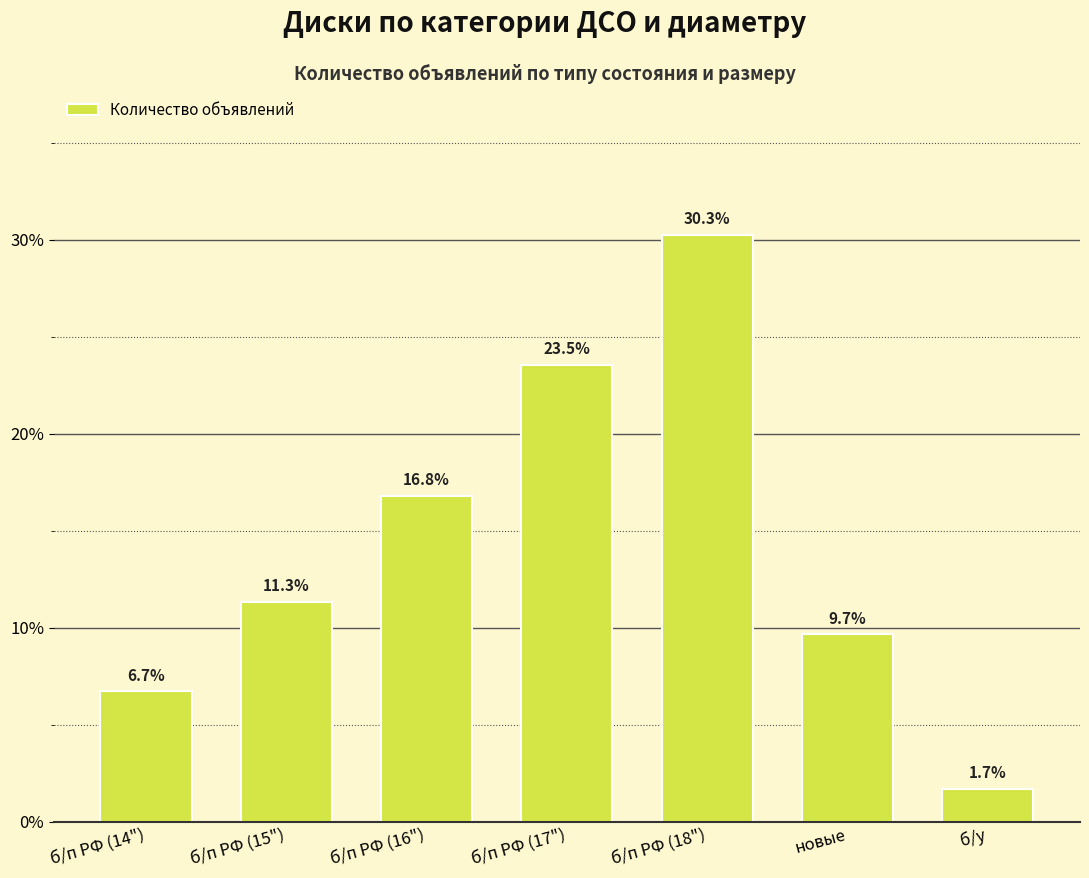

What is the change in value from б/п РФ (16") to б/у?

-15.1